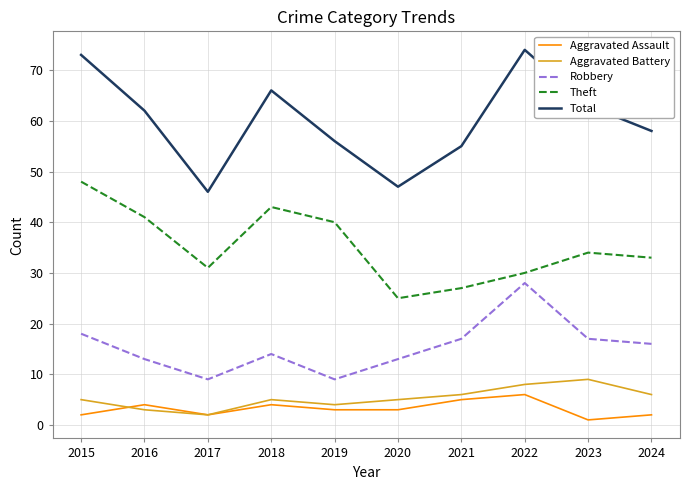

True or false: Aggravated Assault and Robbery cross at least once.

False